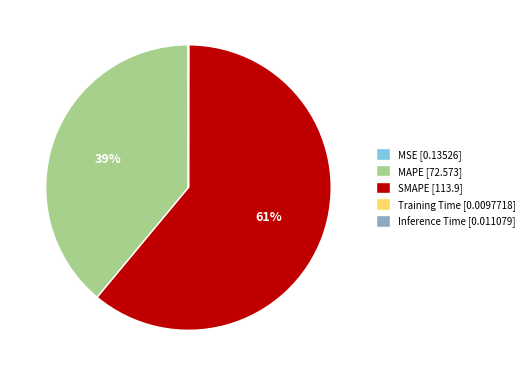

True or false: MAPE [72.573] accounts for 54% of the total.

False